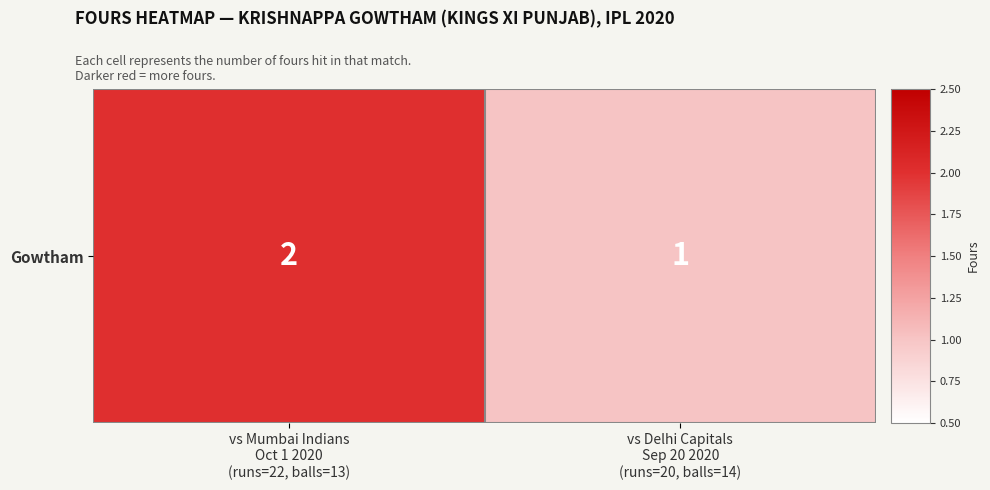

Is it true that the value at vs Delhi Capitals
Sep 20 2020
(runs=20, balls=14) is 0?

False